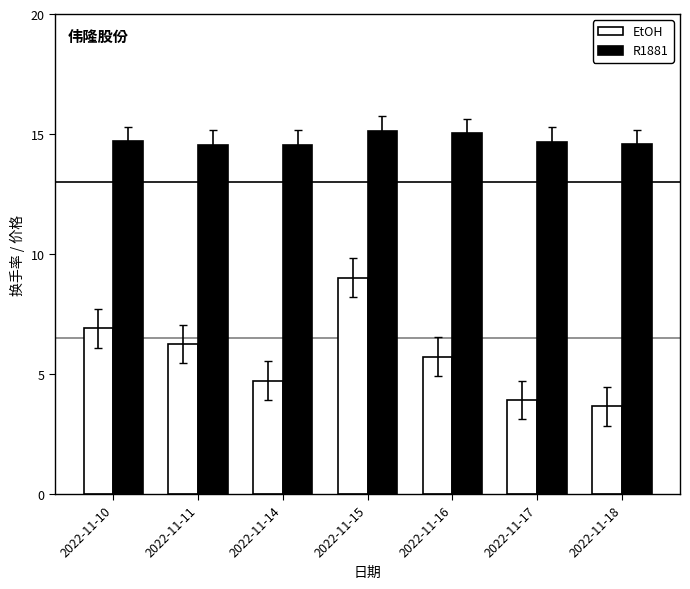

Count the number of categories in the chart.

7